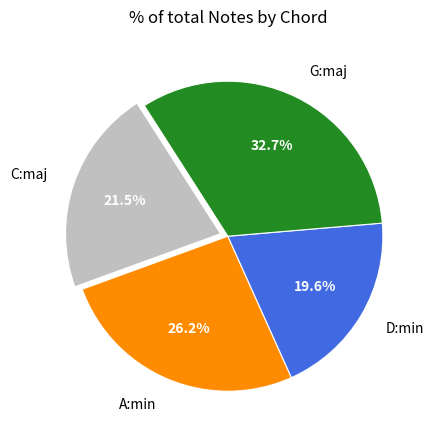

How many slices are in this pie chart?

4